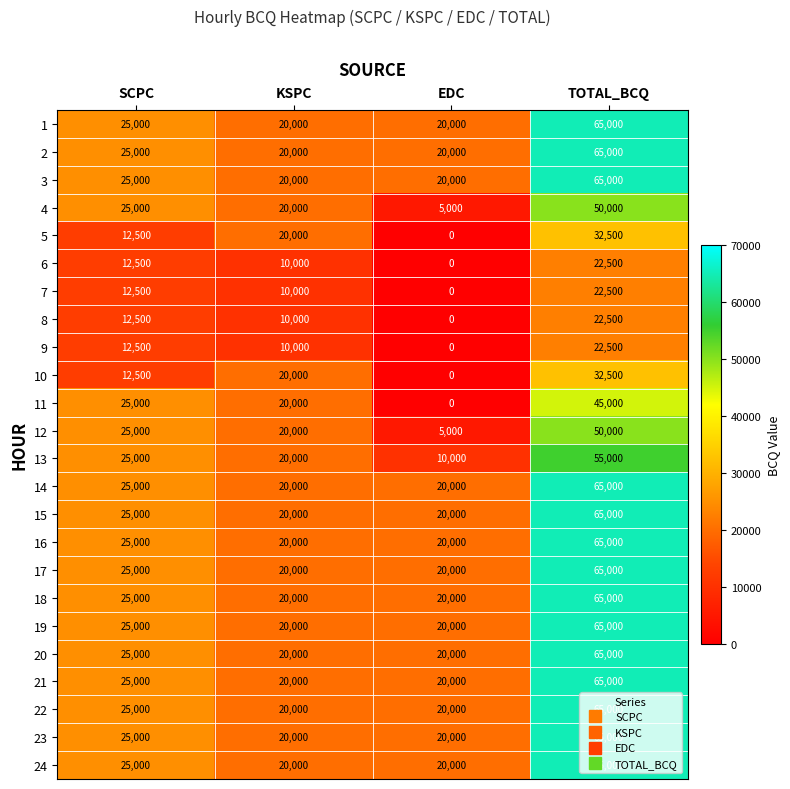

How many 14 values are between 20000 and 65000?

4